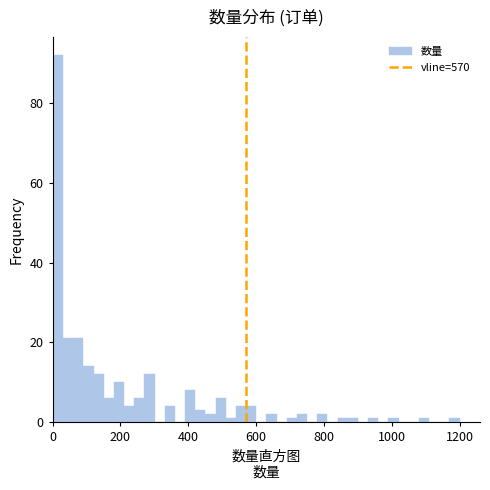

Around what value on the x-axis is the tallest bar? Give the approximate position of its centre, as read against the axis.

20